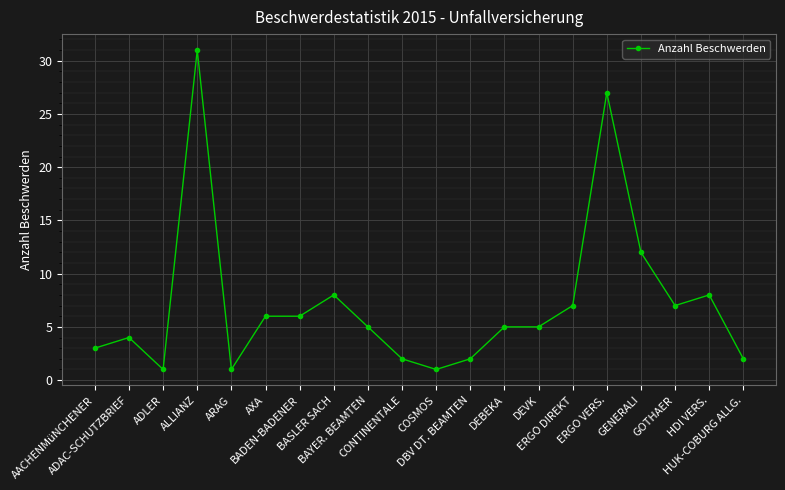

Where is the first local maximum?

ADAC-SCHUTZBRIEF